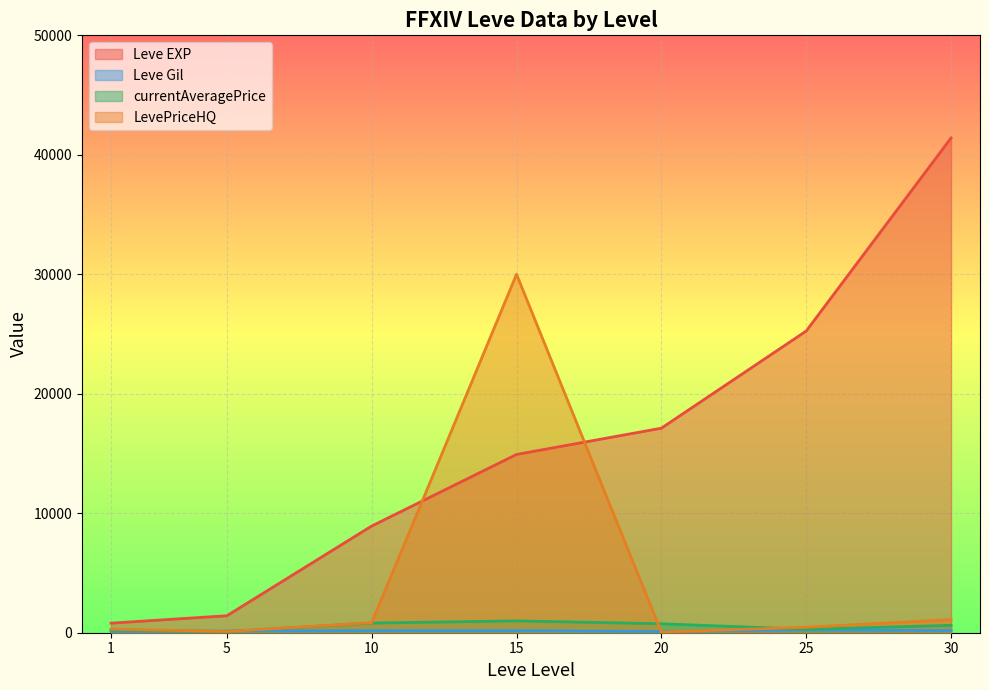

Where does the Leve Gil series first go above 169?

15